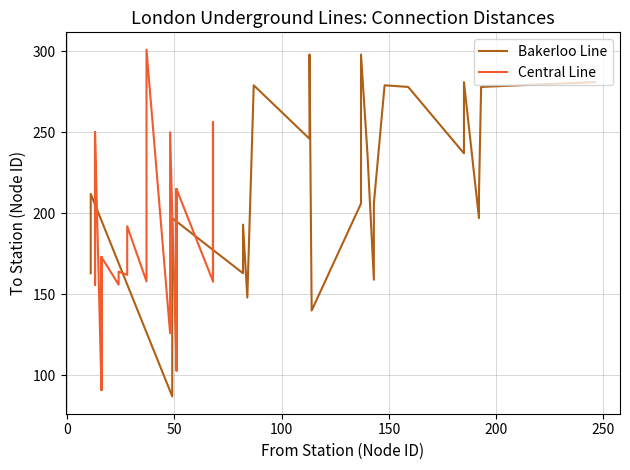

What are all the series names shown in the legend?

Bakerloo Line, Central Line